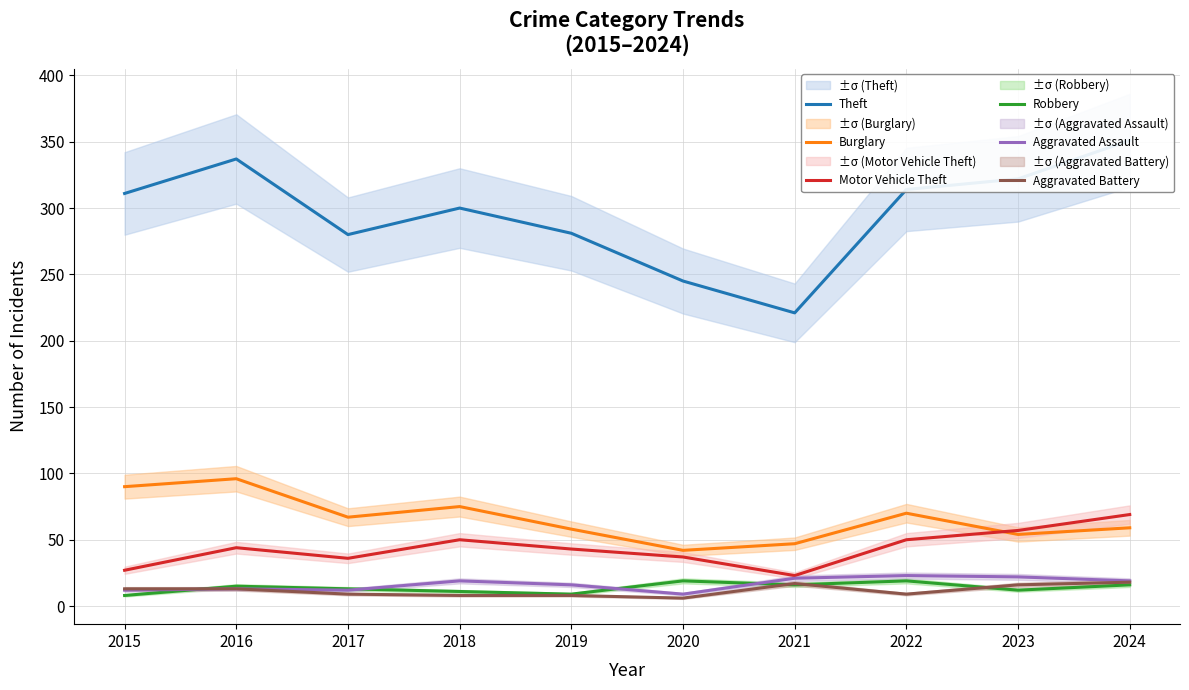

How many values in the Aggravated Battery series exceed 13?

3